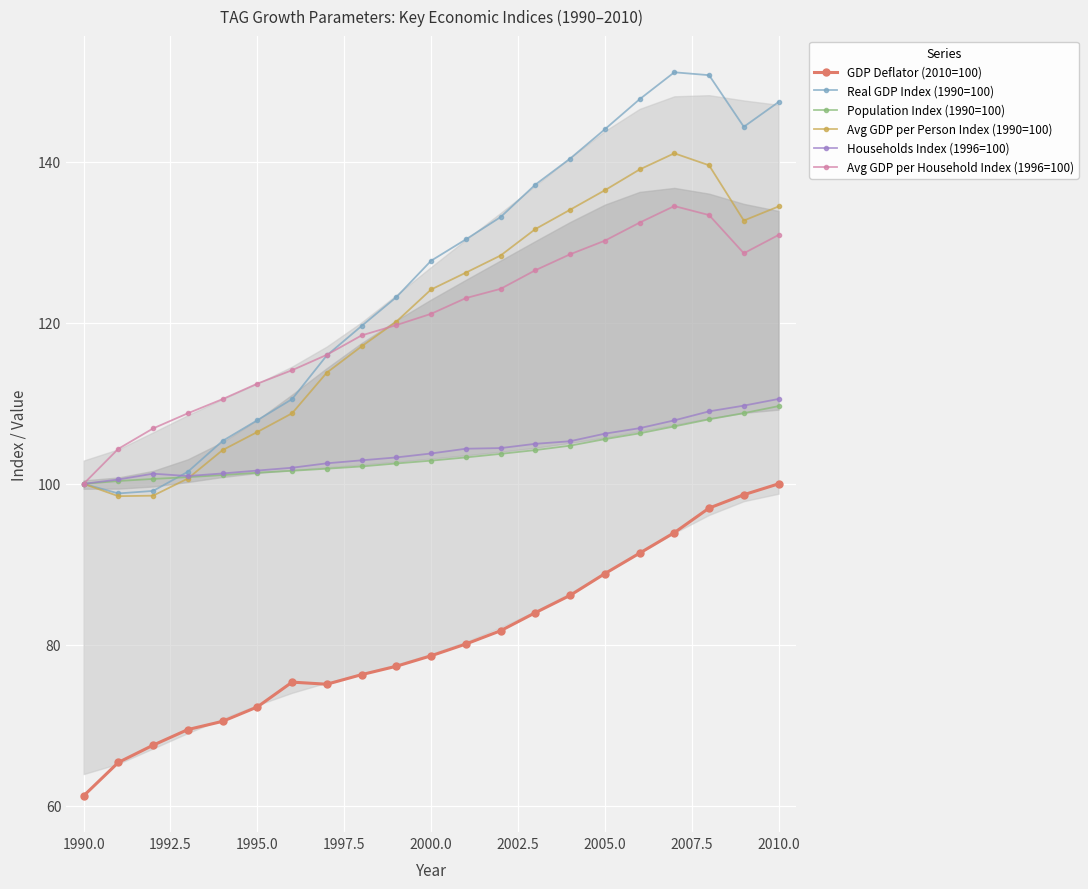

Is it true that Population Index (1990=100) equals 105.5 at 2005.0?

True